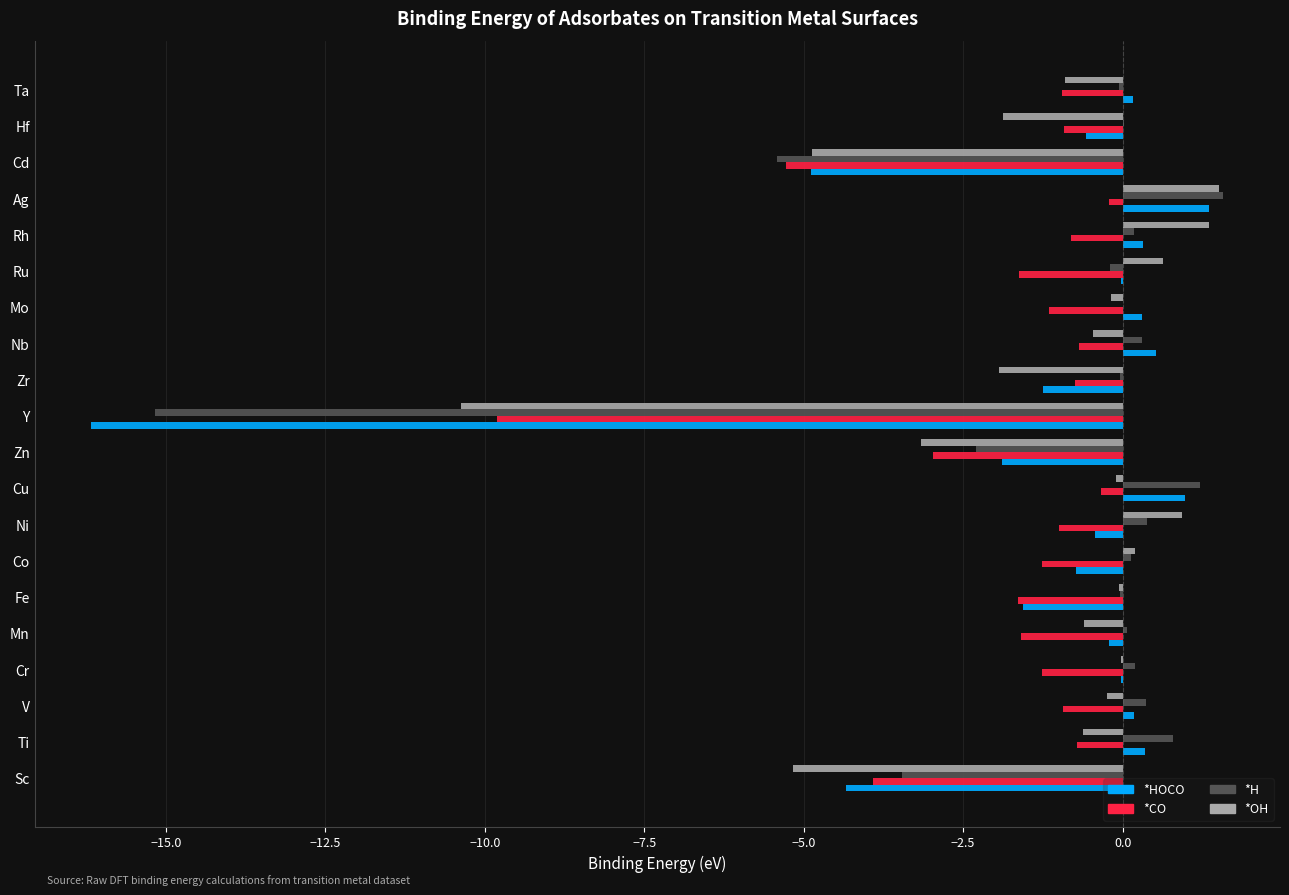

True or false: *OH has a value of -4.9 at Cd.

True